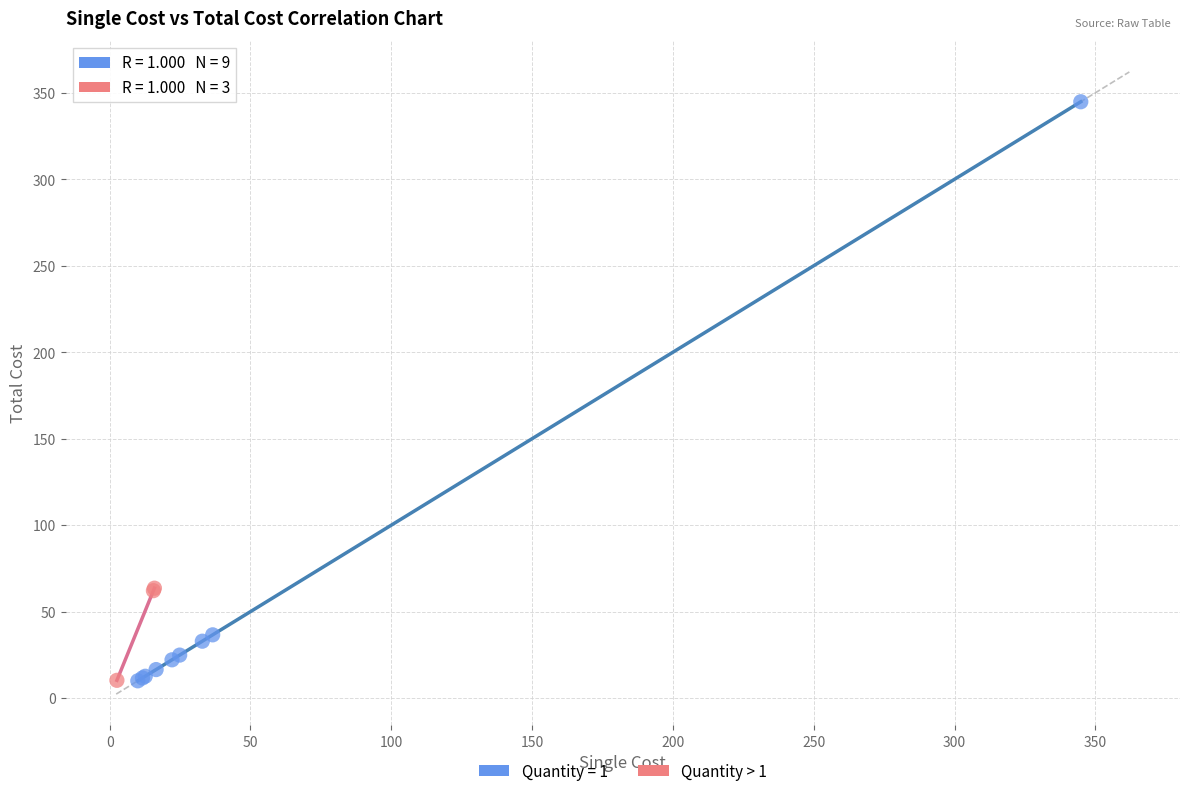

Which series has the widest spread of Y values?

Quantity = 1